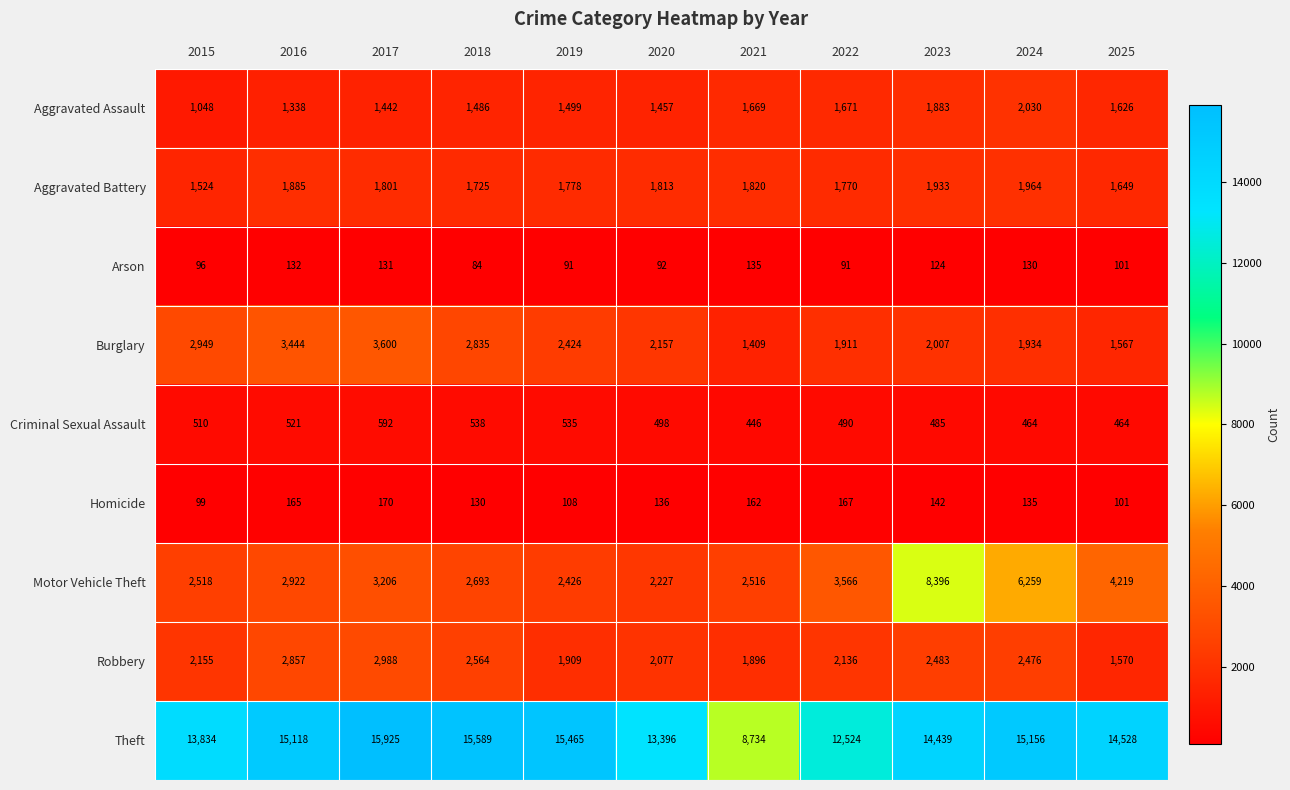

The value of Homicide at 2023 is 187. True or false?

False